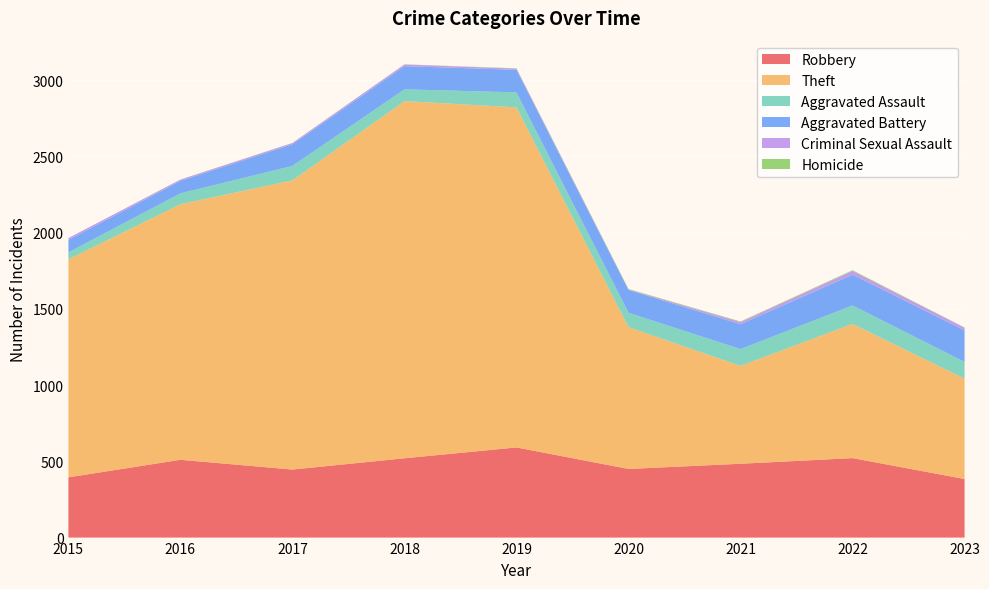

Reading left to right, what are all the values shown in this chart?

Robbery: 395	510	446	520	591	450	484	521	384
Theft: 1429	1676	1896	2342	2230	930	642	880	658
Aggravated Assault: 46	71	95	77	98	94	110	121	110
Aggravated Battery: 82	82	142	152	148	150	163	202	207
Criminal Sexual Assault: 12	8	8	11	8	3	14	24	17
Homicide: 0	1	1	1	2	3	4	5	2